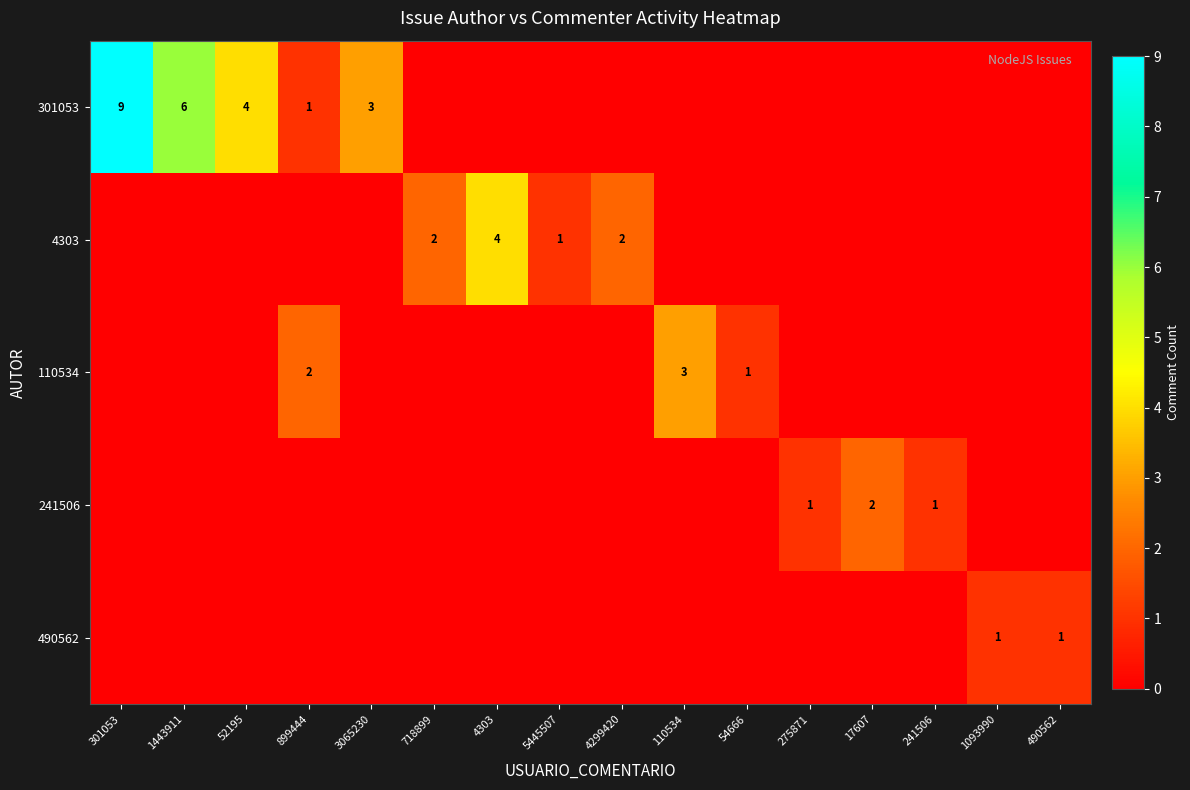

The 241506 series shows 1 at 17607. True or false?

False